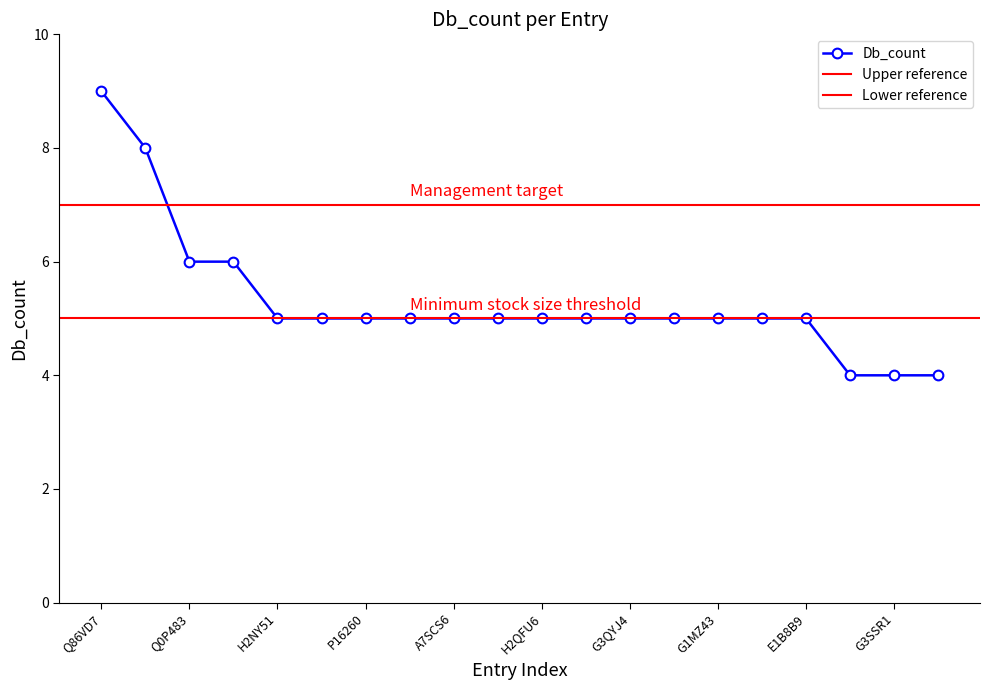

How many categories are shown in the chart?

20